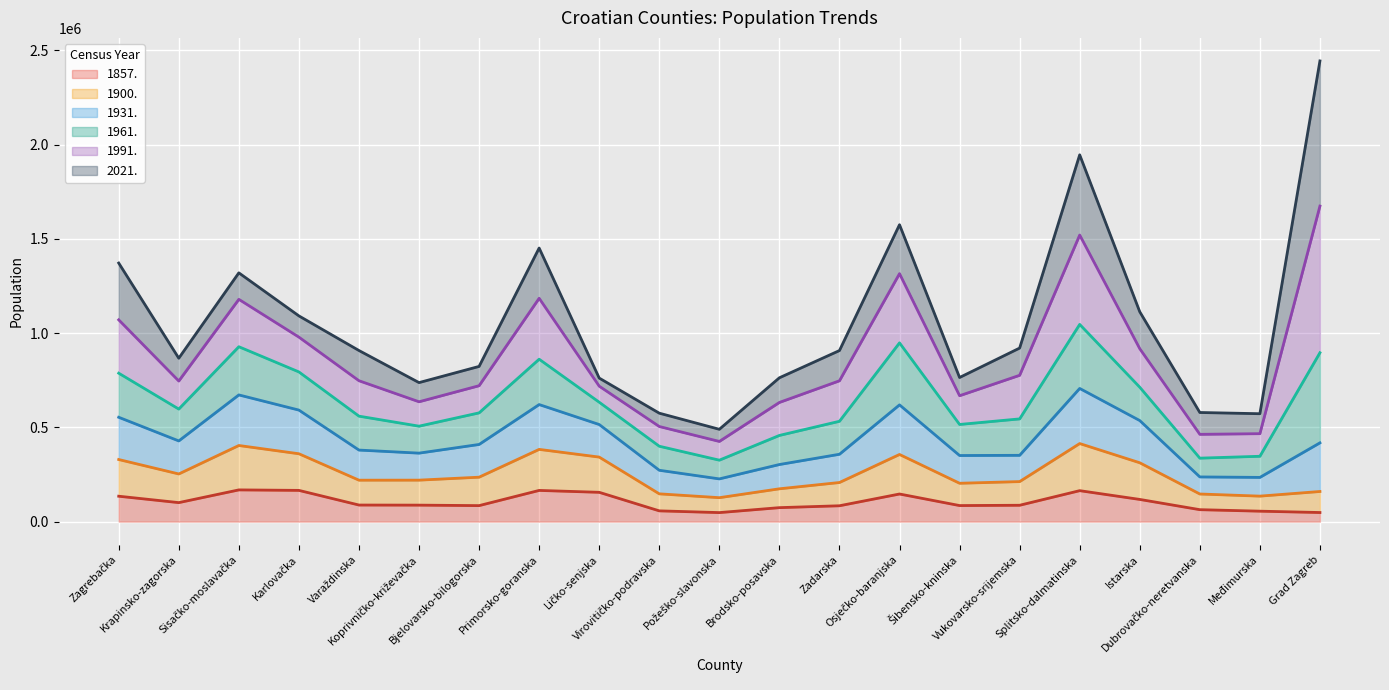

True or false: 1931. has a value of 290710 at Zadarska.

False